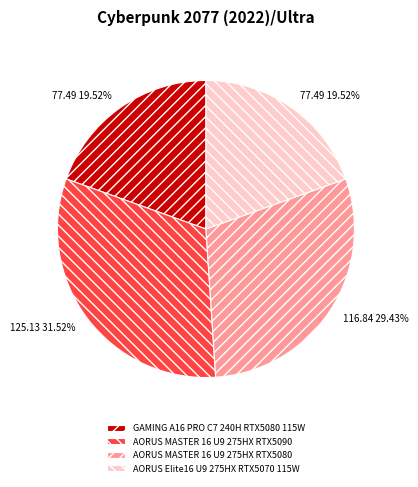

Approximately how many times larger is the value at GAMING A16 PRO C7 240H RTX5080 115W compared to AORUS MASTER 16 U9 275HX RTX5080?

0.7